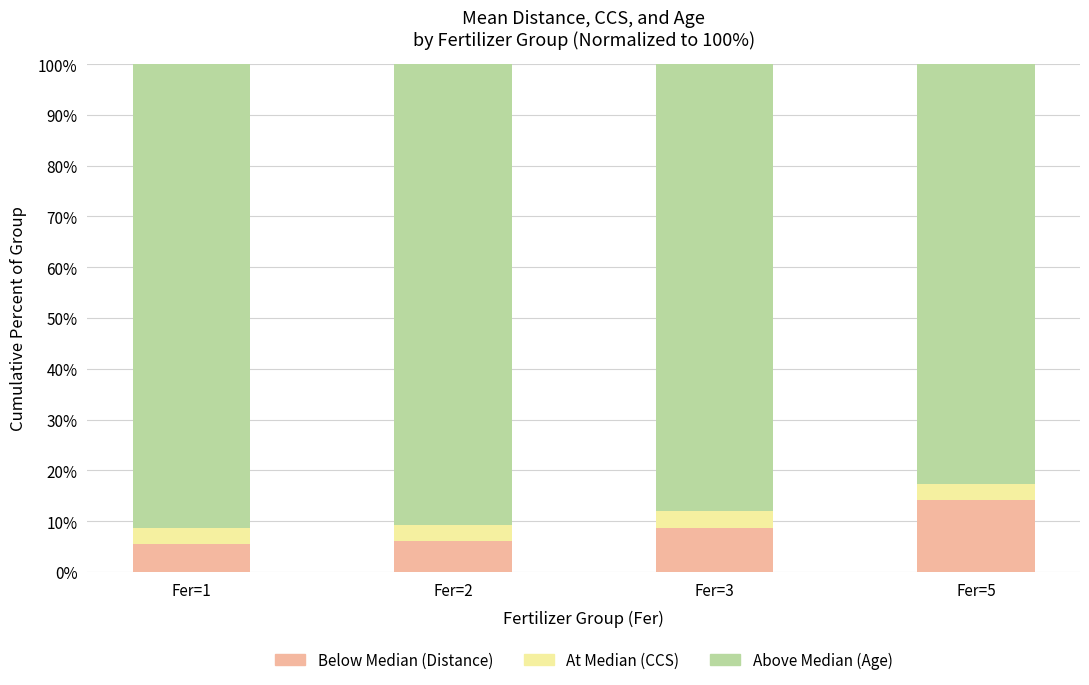

What is the total value across all series at Fer=3?

100.0